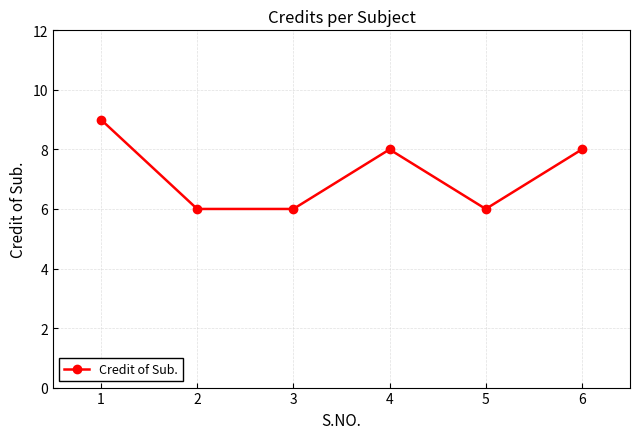

What is the ratio of the value at 5 to the value at 3?

1.0